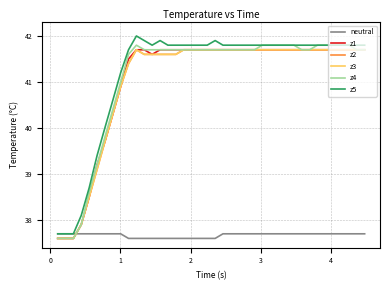

Which series has the widest spread of values?

z5